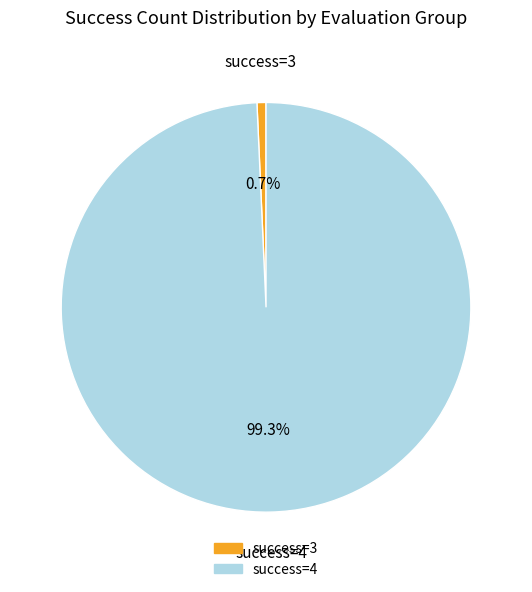

How many slices are in this pie chart?

2